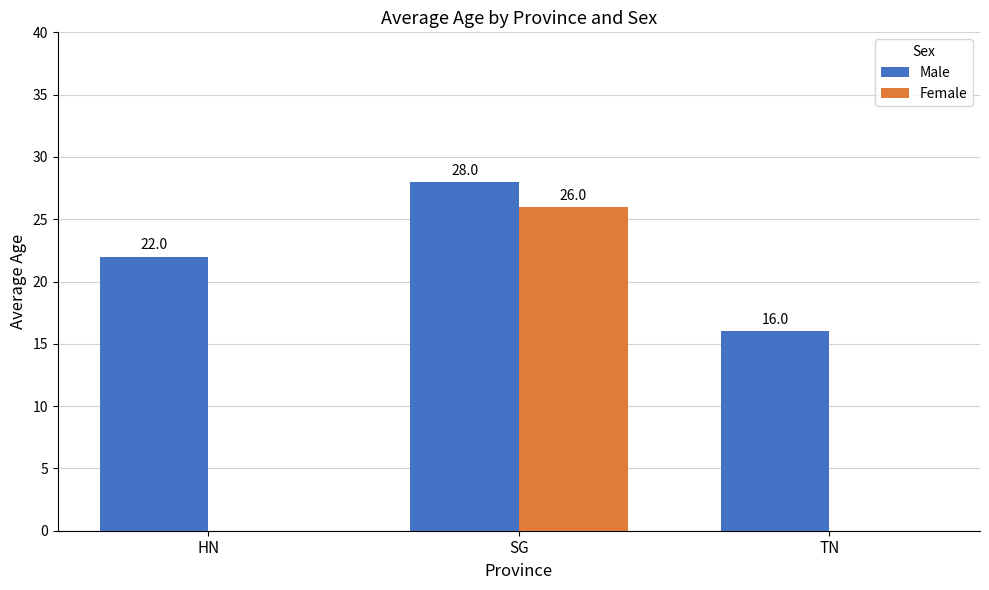

Which series has the largest total across all categories?

Male